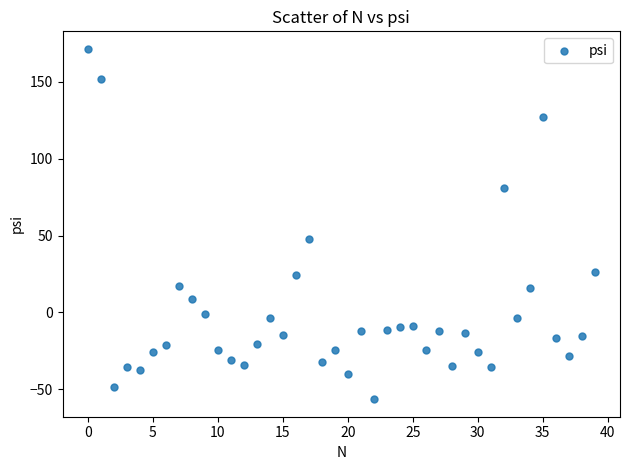

What Y value in the scatter plot is closest to 57?

47.5